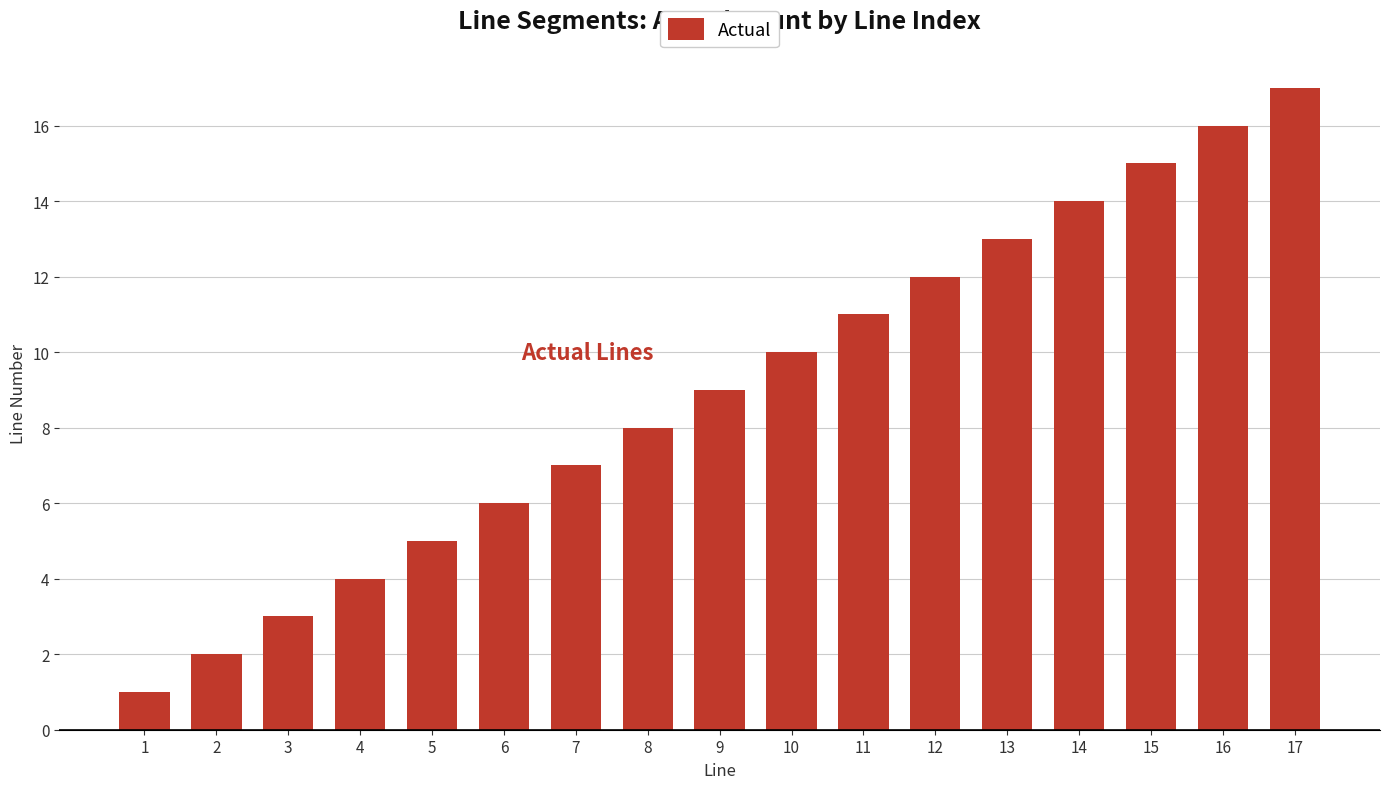

Reading left to right, what are all the values shown in this chart?

1=1	2=2	3=3	4=4	5=5	6=6	7=7	8=8	9=9	10=10	11=11	12=12	13=13	14=14	15=15	16=16	17=17